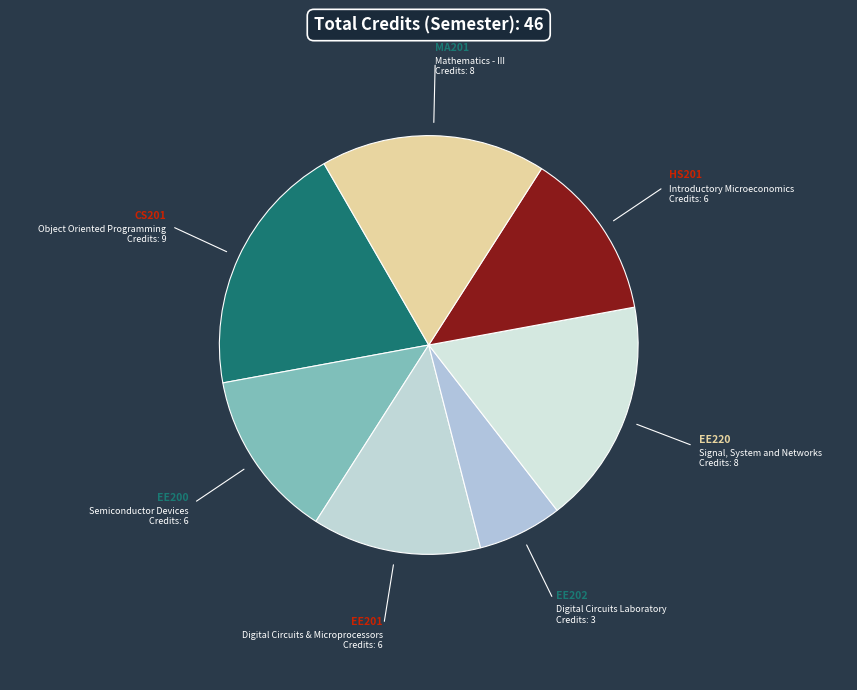

Does any single category account for the majority?

No